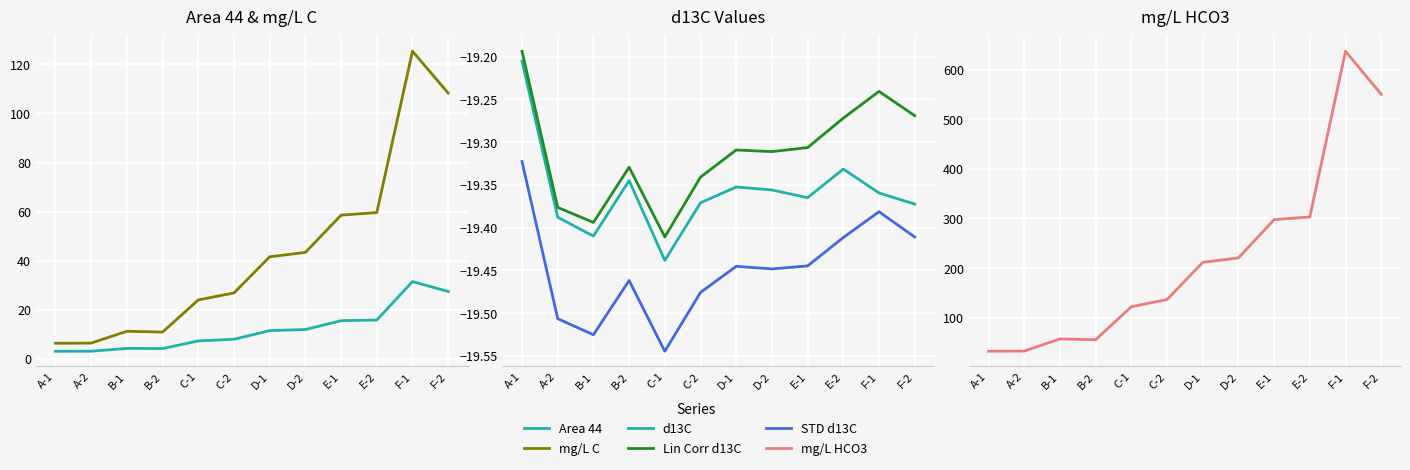

List the labels in order of mg/L C value, smallest first.

A-1, A-2, B-2, B-1, C-1, C-2, D-1, D-2, E-1, E-2, F-2, F-1